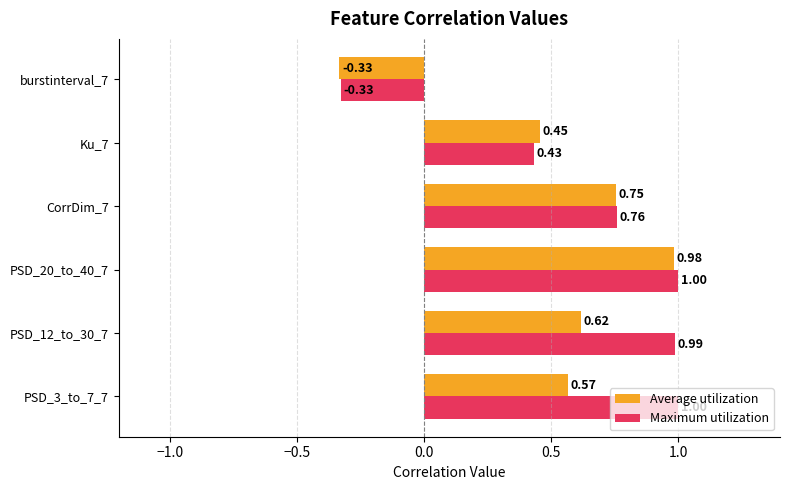

How many negative values does the Maximum utilization series have?

1